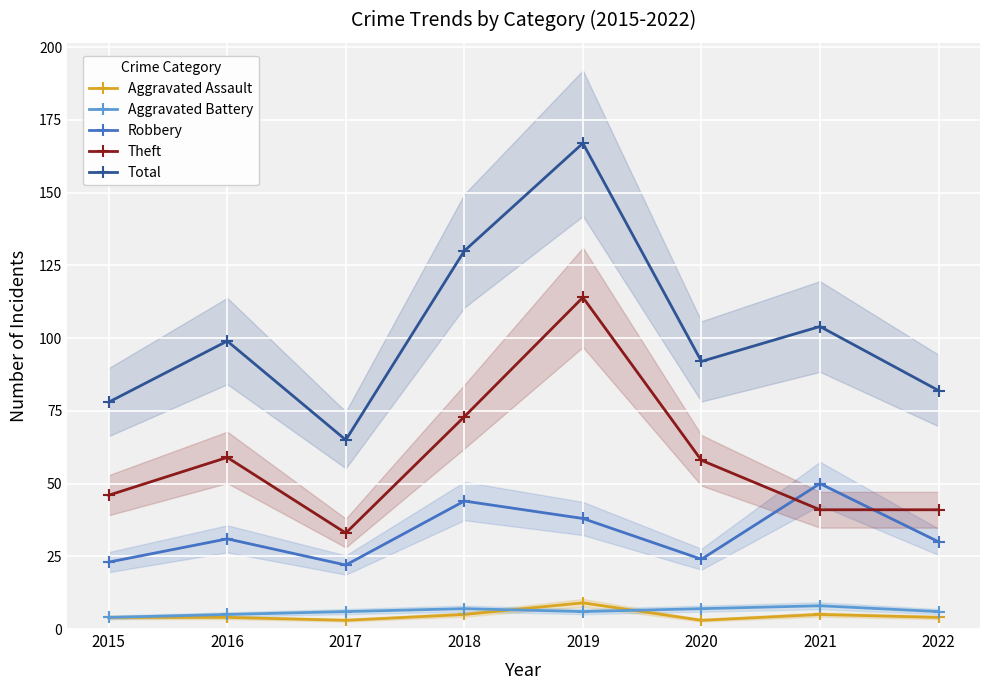

Where is Total nearest to the value 116?

2021